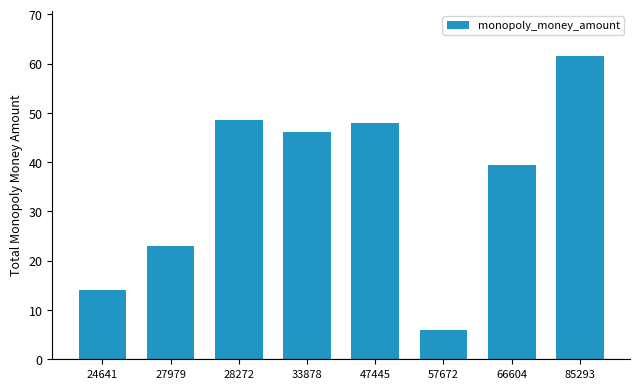

Where does the data first go above 46?

28272